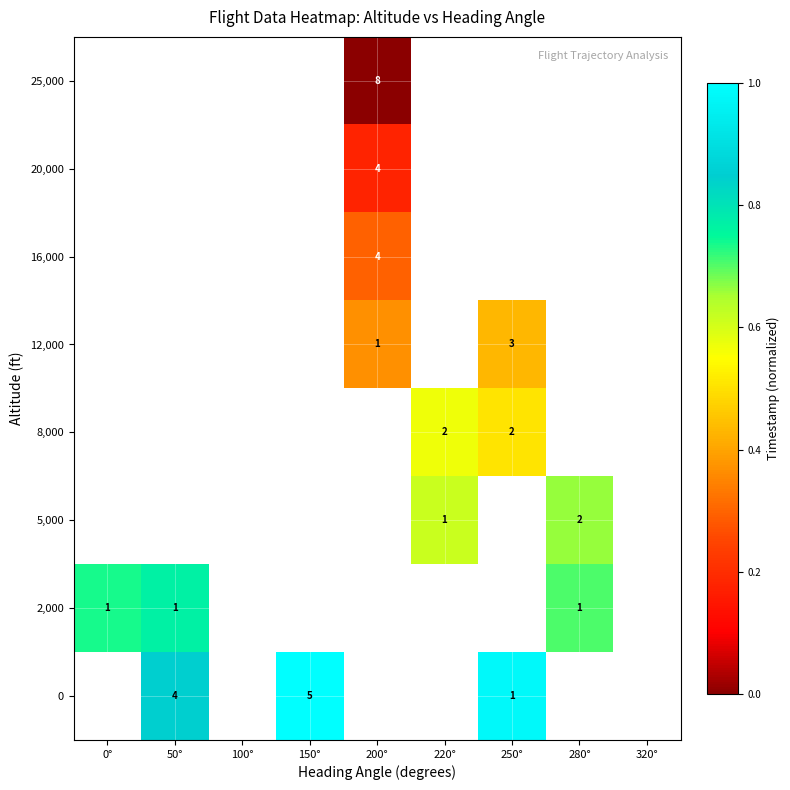

List the series in order of their overall mean, highest first.

0, 2,000, 5,000, 8,000, 12,000, 16,000, 20,000, 25,000